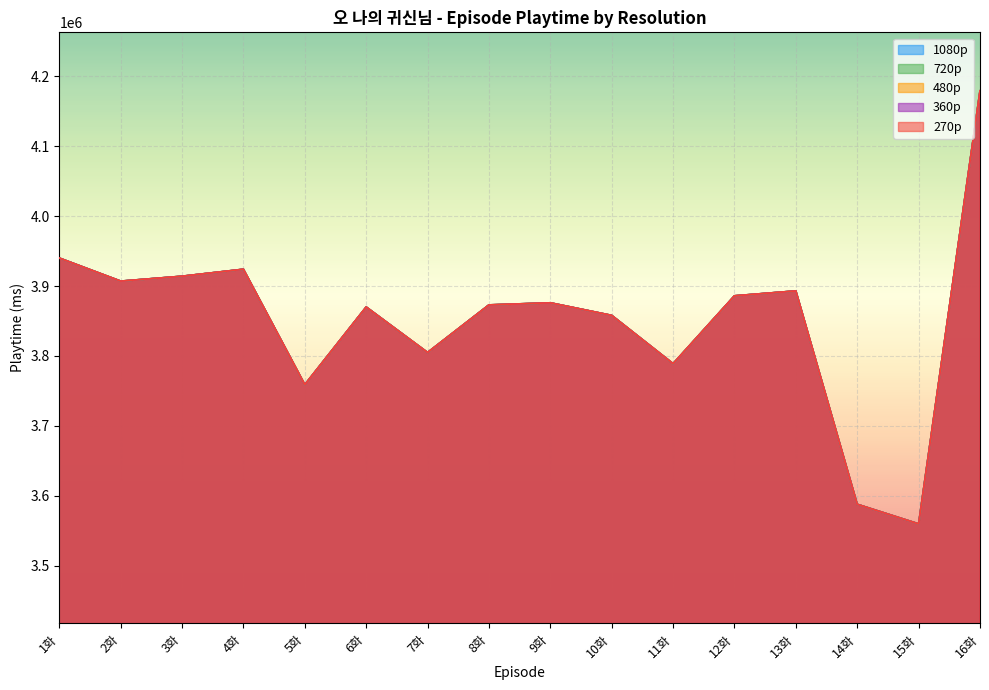

At which category is the sum across all series the highest?

16화